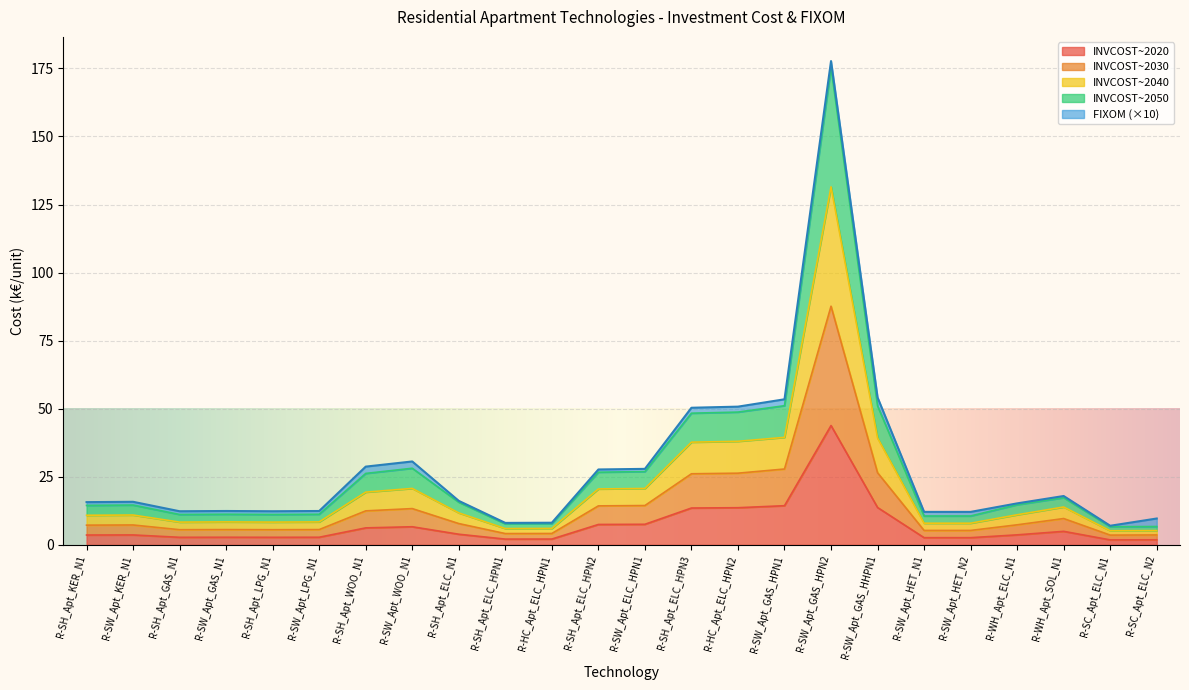

Is it true that INVCOST~2050 equals 7.8 at R-SH_Apt_WOO_N1?

False